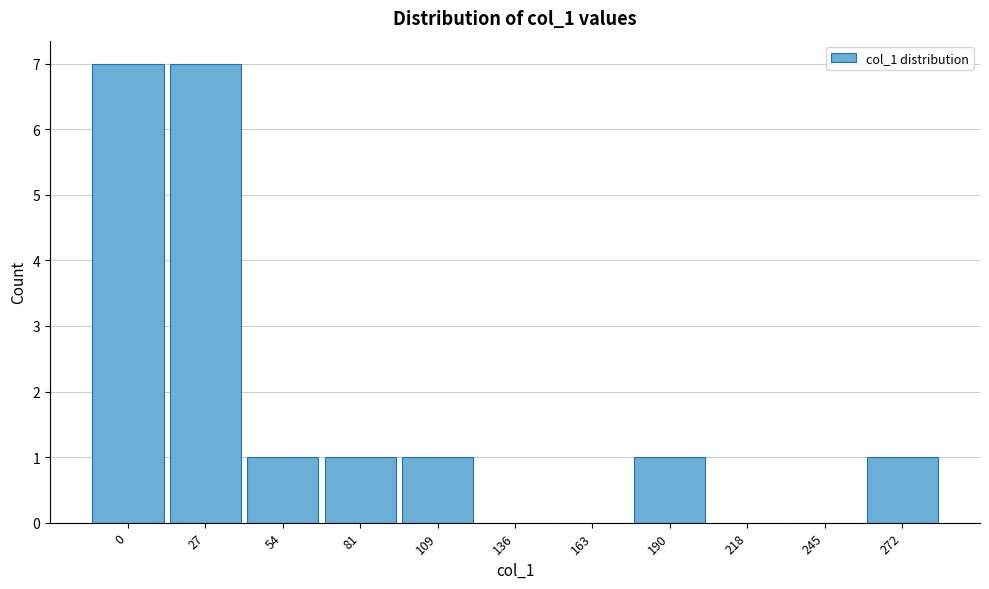

Reading left to right, list all the values displayed in this chart.

0=7	27=7	54=1	81=1	109=1	136=0	163=0	190=1	218=0	245=0	272=1